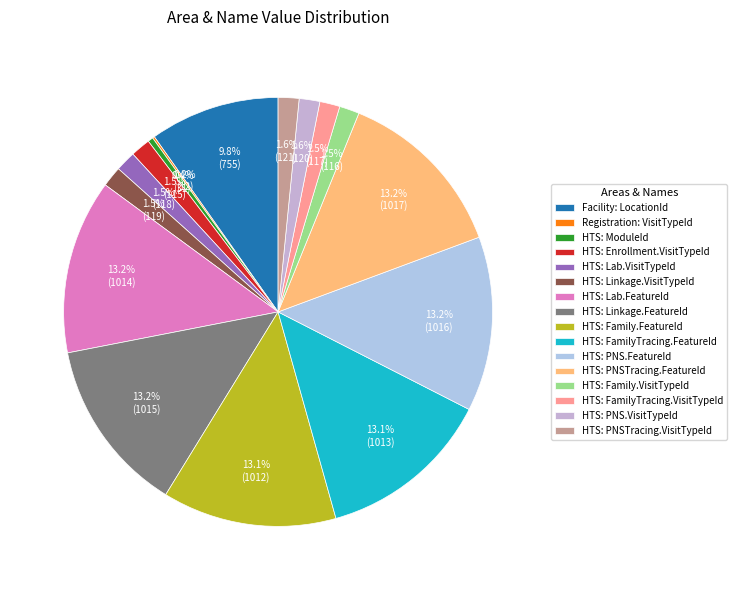

Does any single category account for the majority?

No